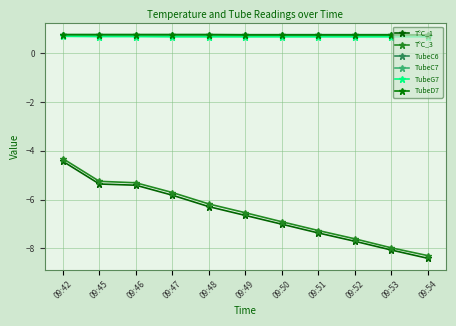

At which category does the chart reach its minimum across all series?

09:54